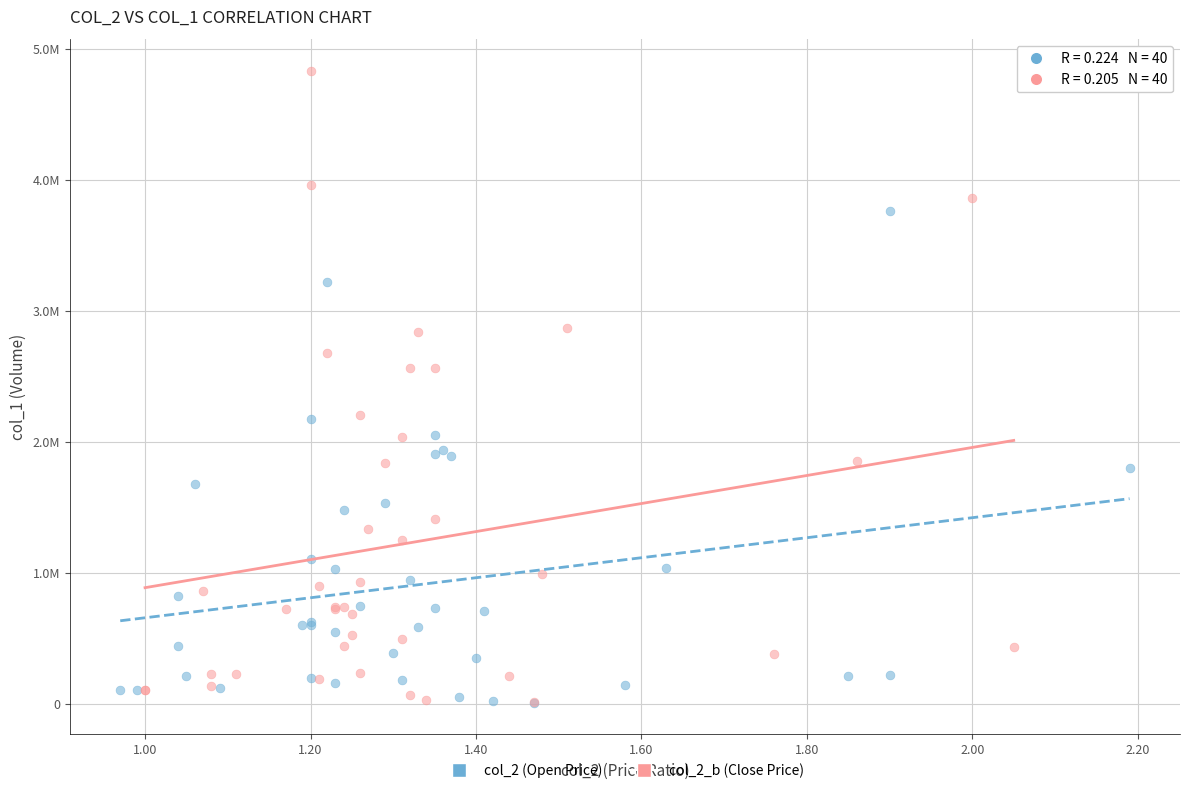

What are all the series names shown in the legend?

col_2 (Open Price), col_2_b (Close Price)